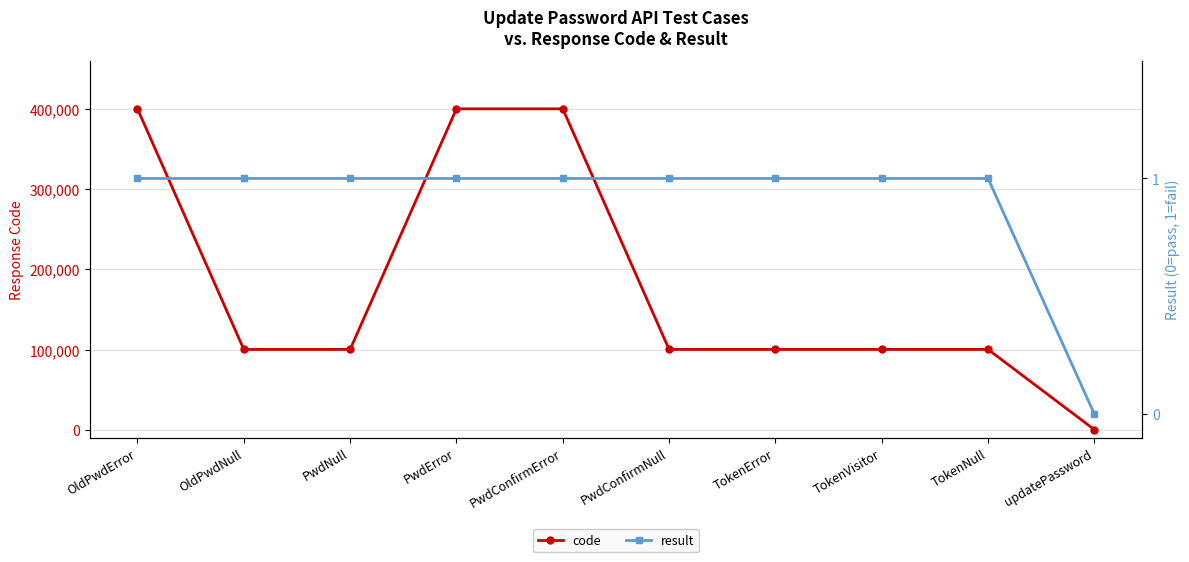

Reading right to left, transcribe all the data shown in this chart.

code: updatePassword=0	TokenNull=100105	TokenVisitor=100103	TokenError=100105	PwdConfirmNull=100102	PwdConfirmError=400502	PwdError=400506	PwdNull=100102	OldPwdNull=100102	OldPwdError=400504
result: updatePassword=0	TokenNull=1	TokenVisitor=1	TokenError=1	PwdConfirmNull=1	PwdConfirmError=1	PwdError=1	PwdNull=1	OldPwdNull=1	OldPwdError=1